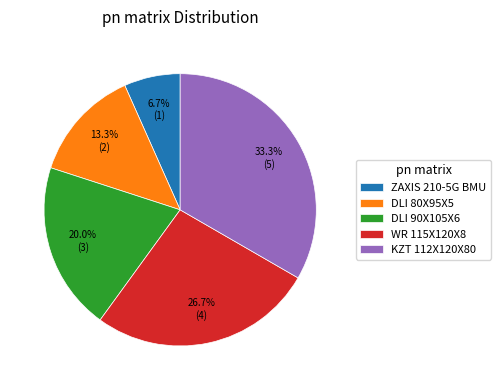

To the nearest percent, what is the difference between the largest and smallest slice percentages?

27%